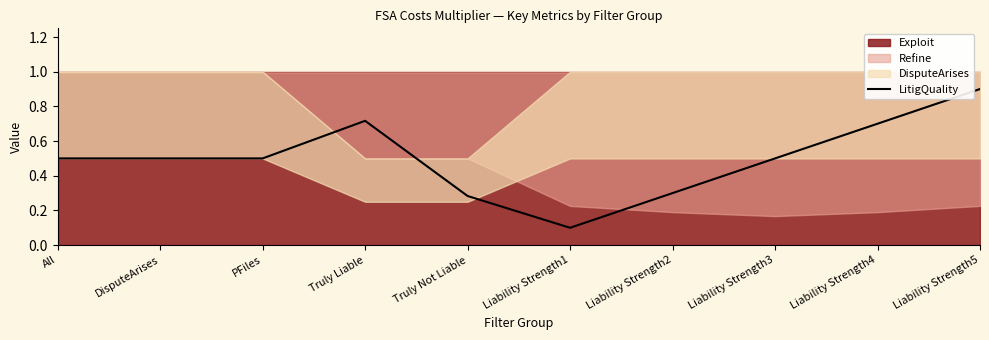

List the labels in order of value, smallest first.

Liability Strength1, Truly Not Liable, Liability Strength2, All, DisputeArises, PFiles, Liability Strength3, Liability Strength4, Truly Liable, Liability Strength5